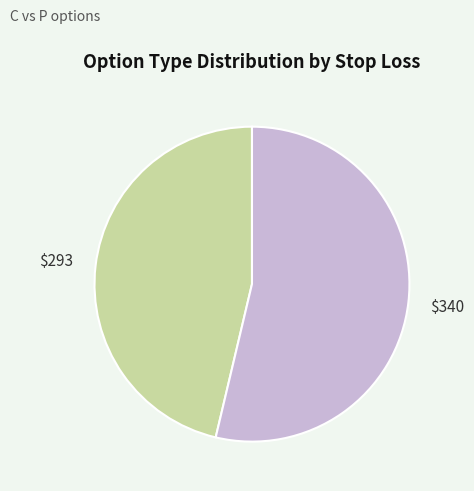

Is there any slice that represents more than half of the pie?

Yes